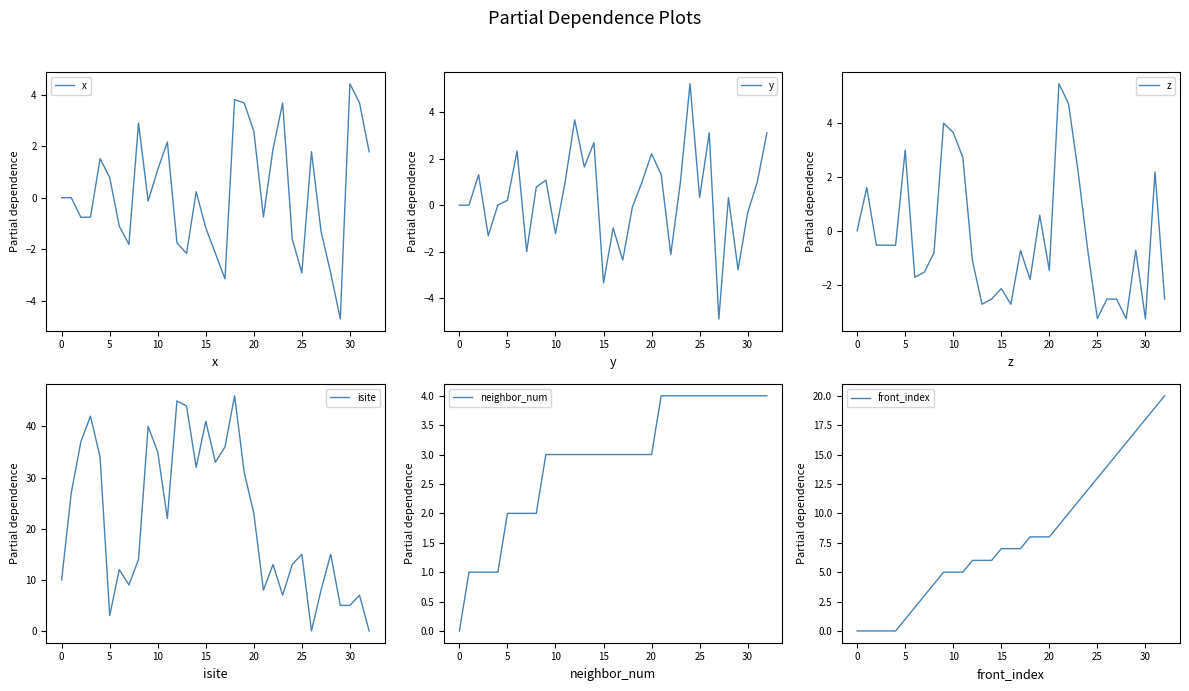

Which has a higher value, 9 or 27?

9